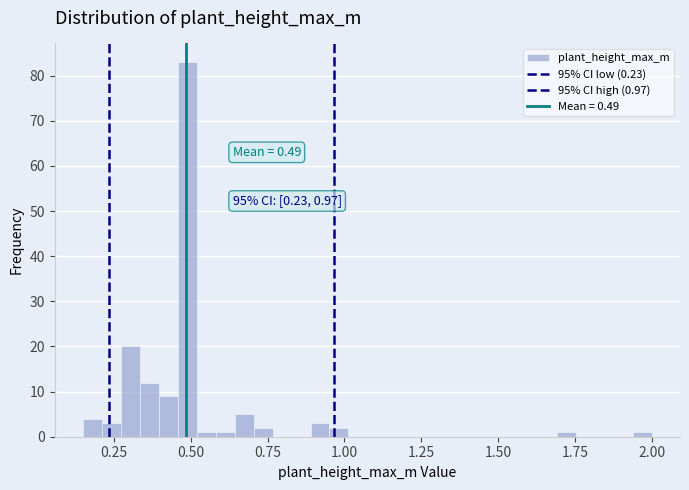

Around what value on the x-axis is the tallest bar? Give the approximate position of its centre, as read against the axis.

0.50